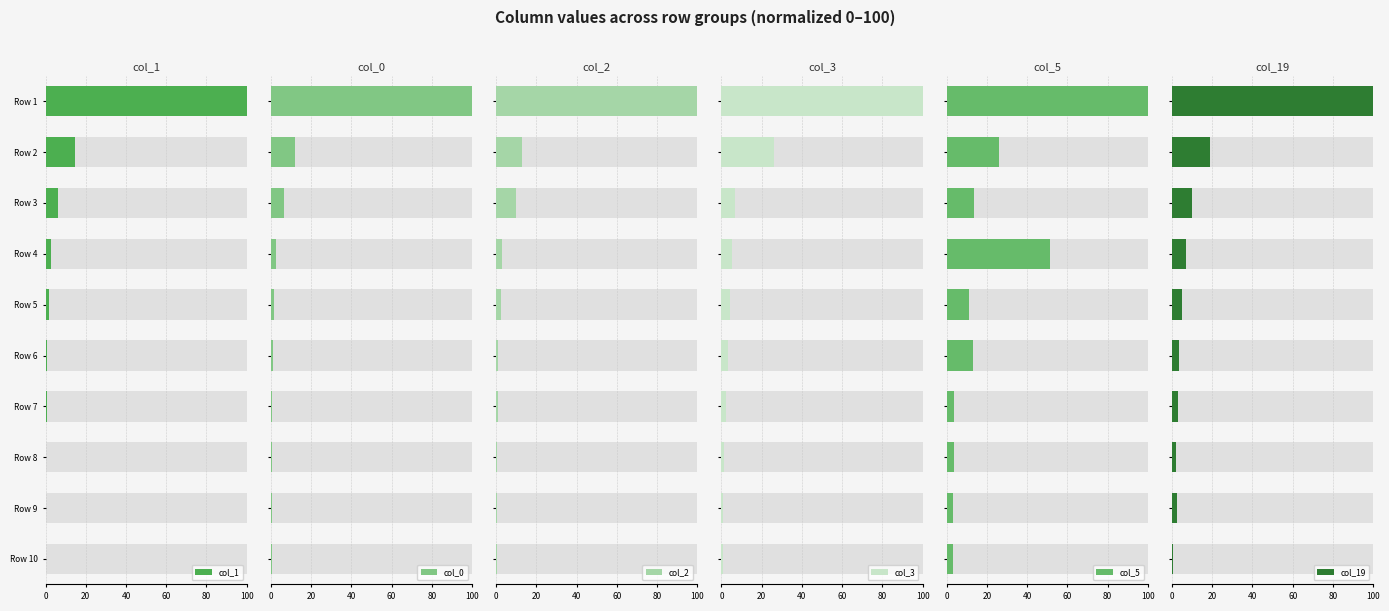

What position from the right is 80?

6